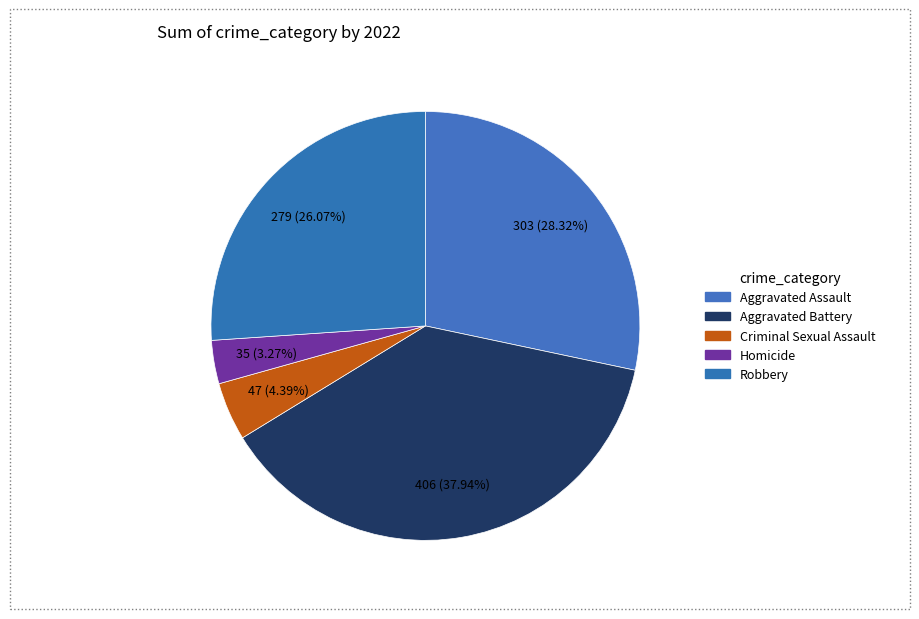

Does Aggravated Assault account for over 50% of the chart?

No